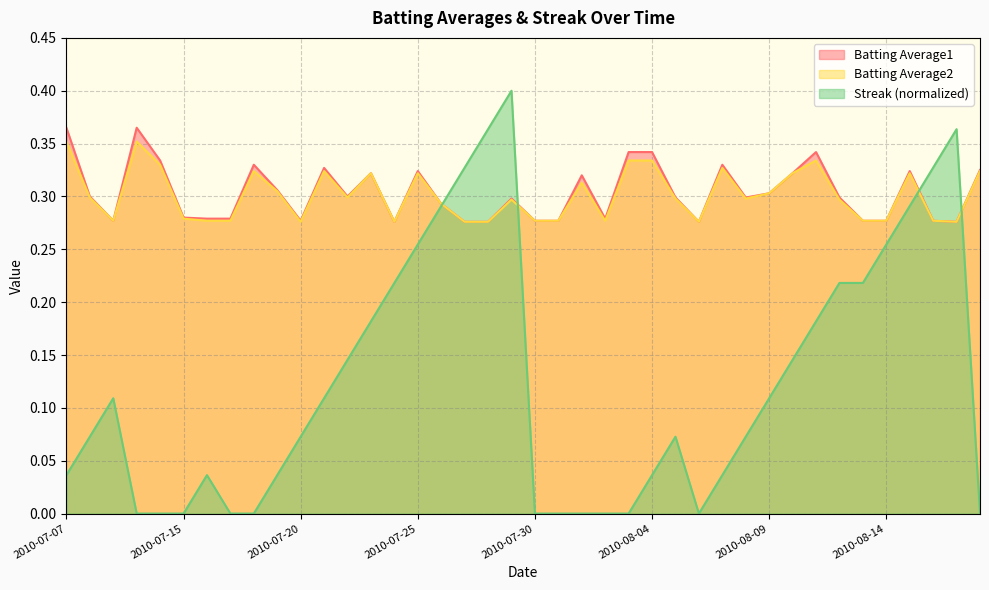

What value does the Batting Average1 series have at 2010-07-21?

0.3